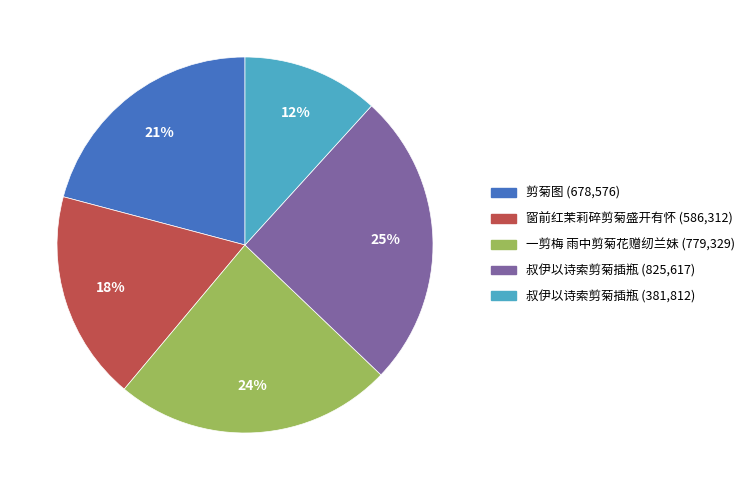

Is there a majority slice in this chart?

No